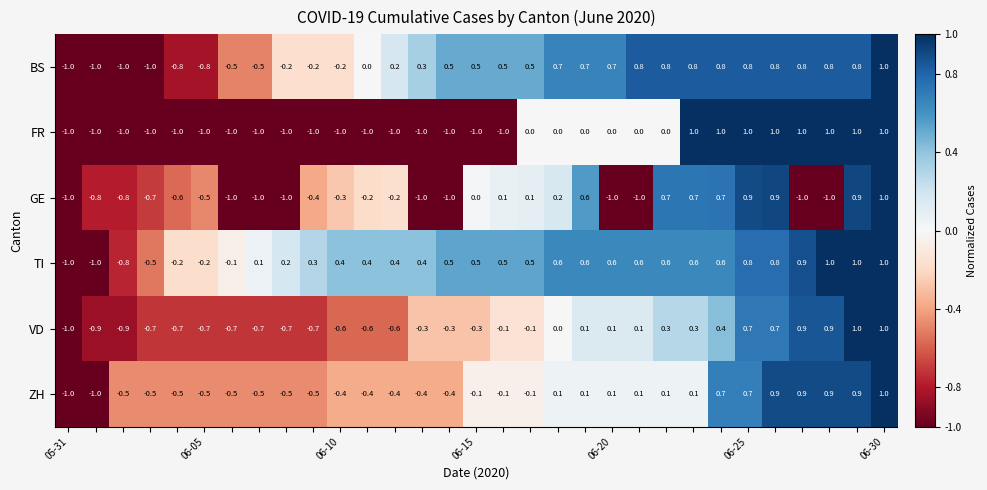

What is the highest value of the VD series?

1.0